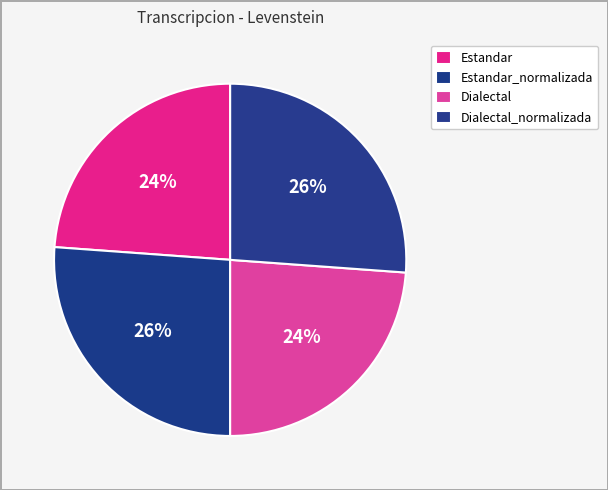

Count the number of slices in the pie.

4